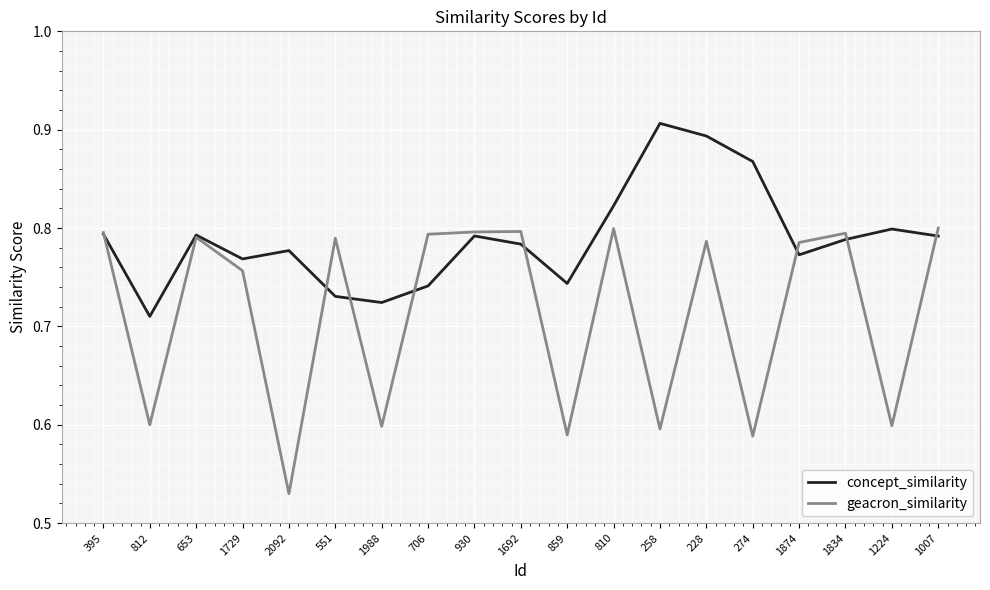

What position from the left is 395?

1